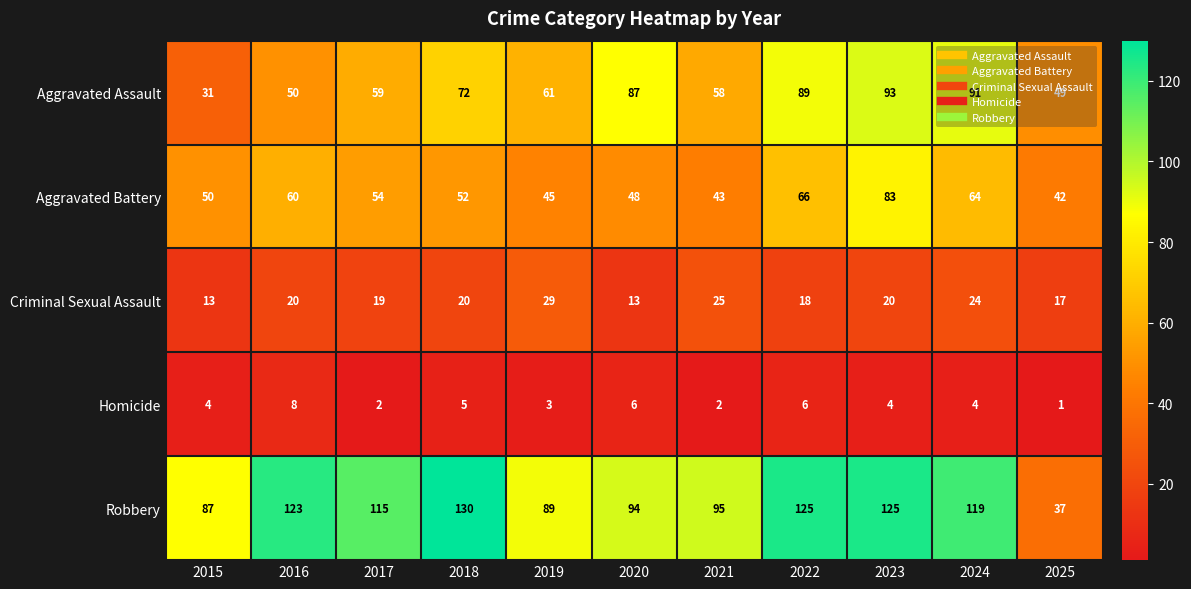

How many values in the Aggravated Assault series are below 61?

5